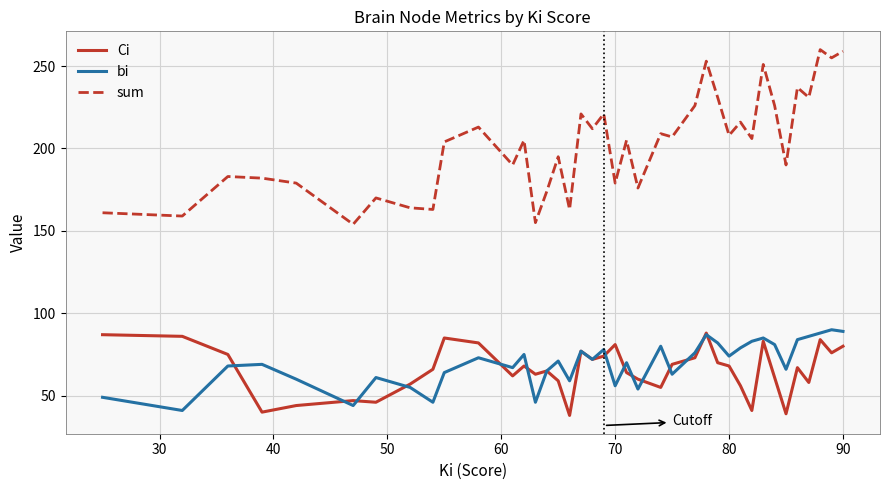

What is the minimum value for Ci?

38